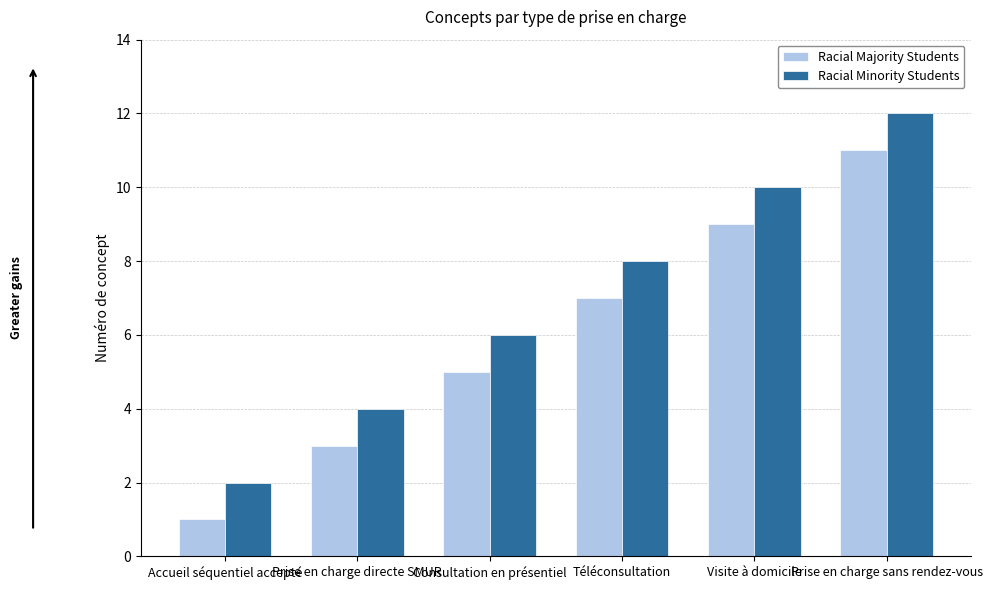

Rank the categories by Racial Minority Students value from lowest to highest.

Accueil séquentiel accepté, Prise en charge directe SMUR, Consultation en présentiel, Téléconsultation, Visite à domicile, Prise en charge sans rendez-vous